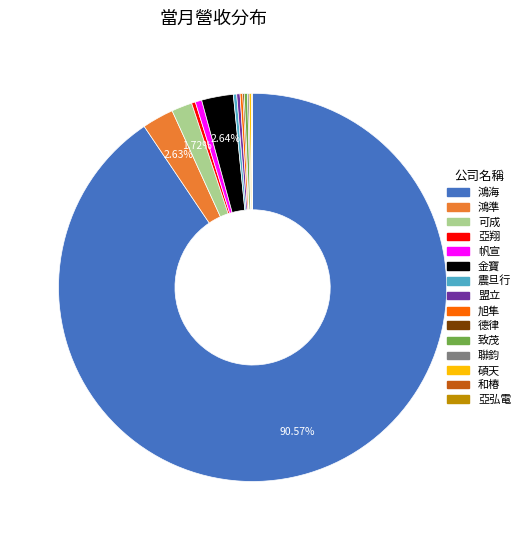

Is there a majority slice in this chart?

Yes